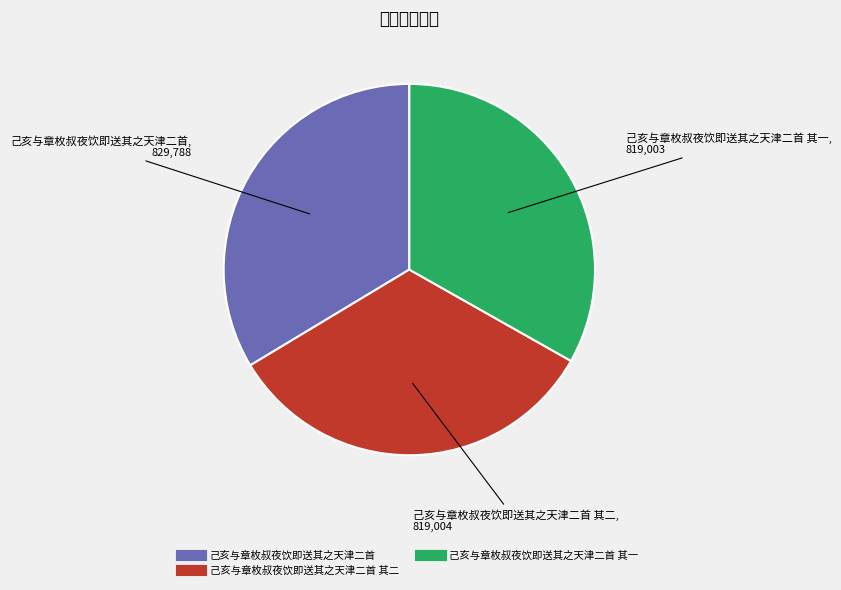

Does any single category account for the majority?

No